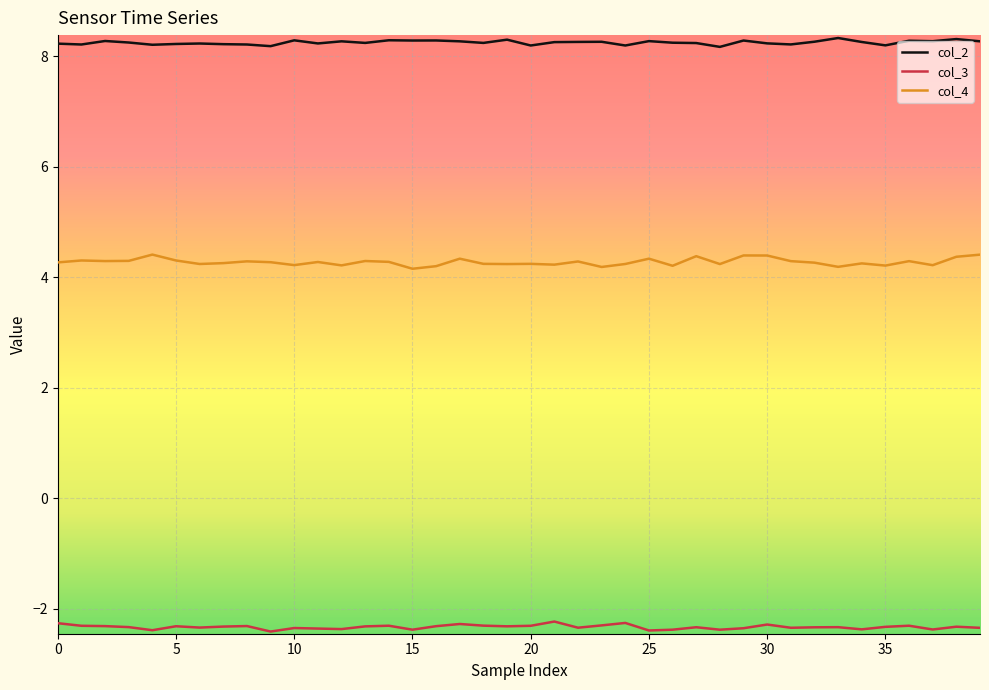

List the series in order of their peak value, lowest first.

col_3, col_4, col_2